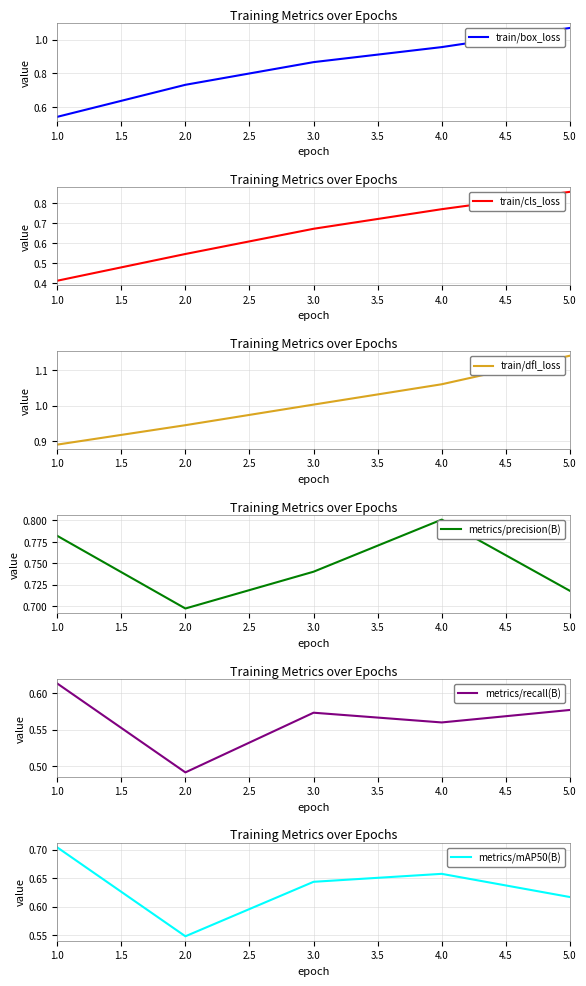

At which label is train/cls_loss closest to 0?

1.0